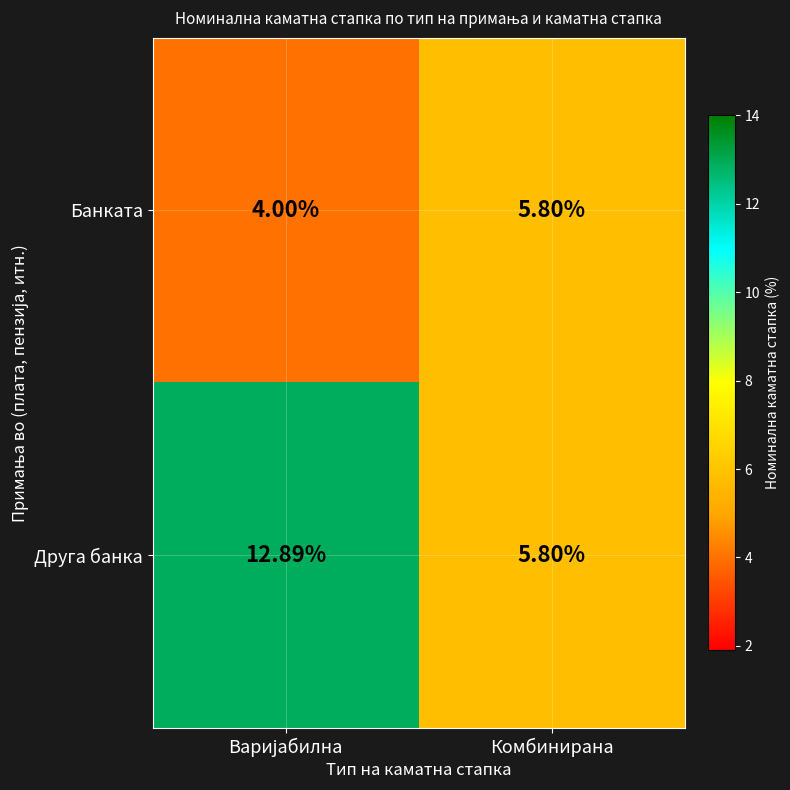

Which category has the highest value in the Банката series?

Комбинирана